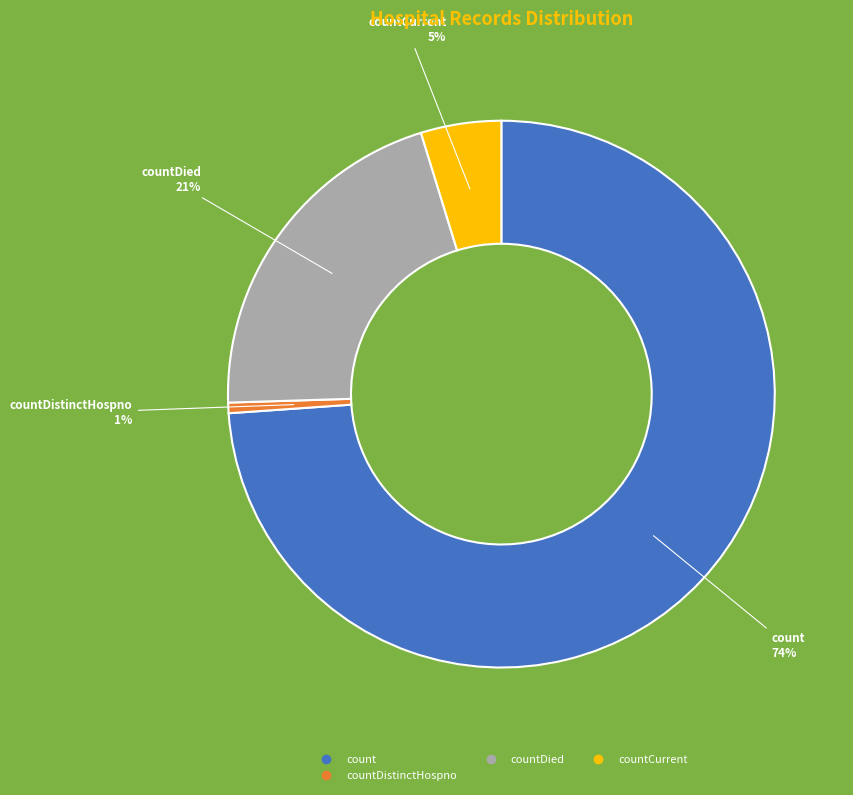

To the nearest percent, what is the average slice percentage?

25%